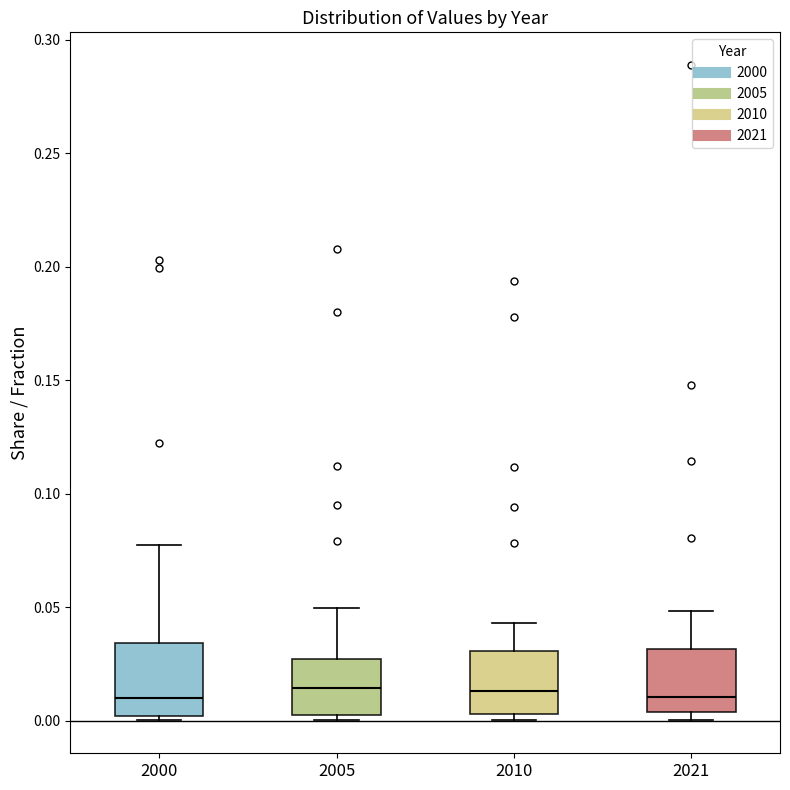

Reading left to right, read every box against the y-axis: the position of its median line, the range the box covers, and the ends of its whiskers. The values are not printed on the chart, so give them approximately, as read against the axis.

2000: median 0.010, box 0.000 to 0.035, whiskers 0.000 (just below the box's lower edge) to 0.075
2005: median 0.015, box 0.000 to 0.025, whiskers 0.000 (just below the box's lower edge) to 0.050
2010: median 0.015, box 0.005 to 0.030, whiskers 0.000 to 0.045
2021: median 0.010, box 0.005 to 0.030, whiskers 0.000 to 0.050